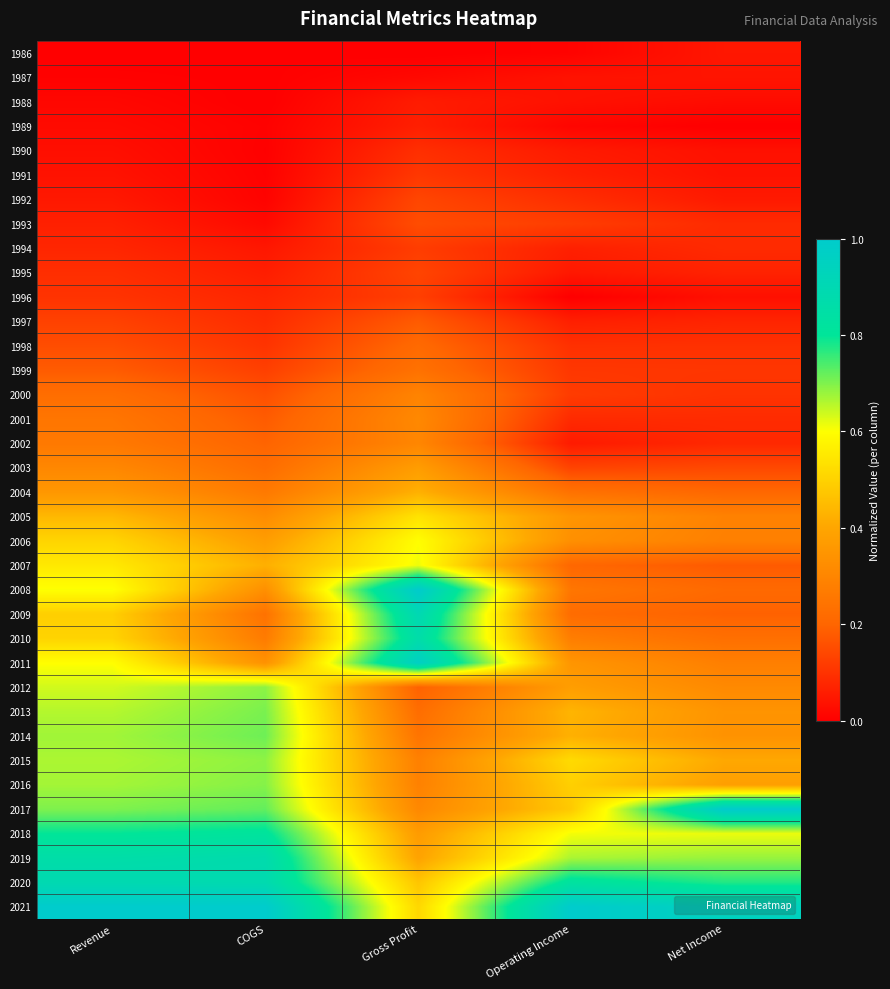

What is the total value across all series at Gross Profit?

12.1